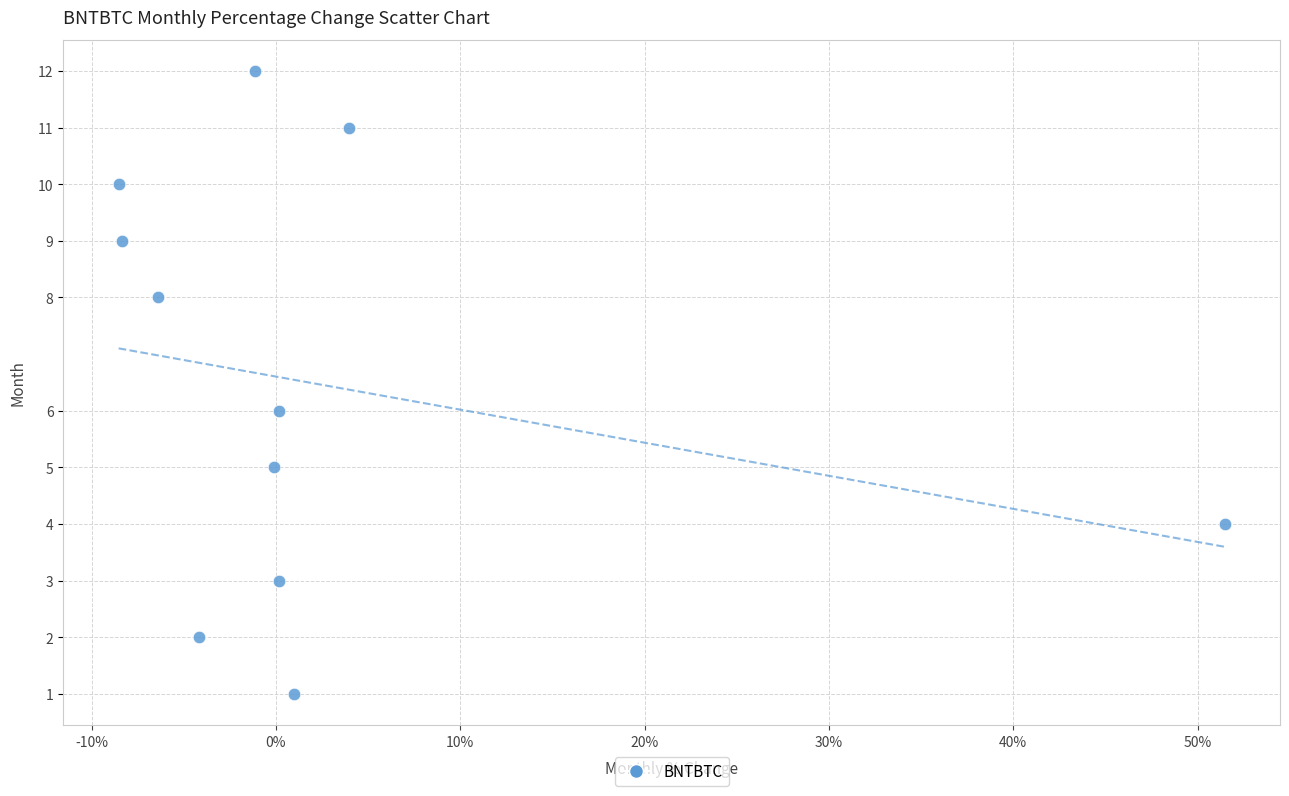

What is the range of Y values (max minus min)?

11